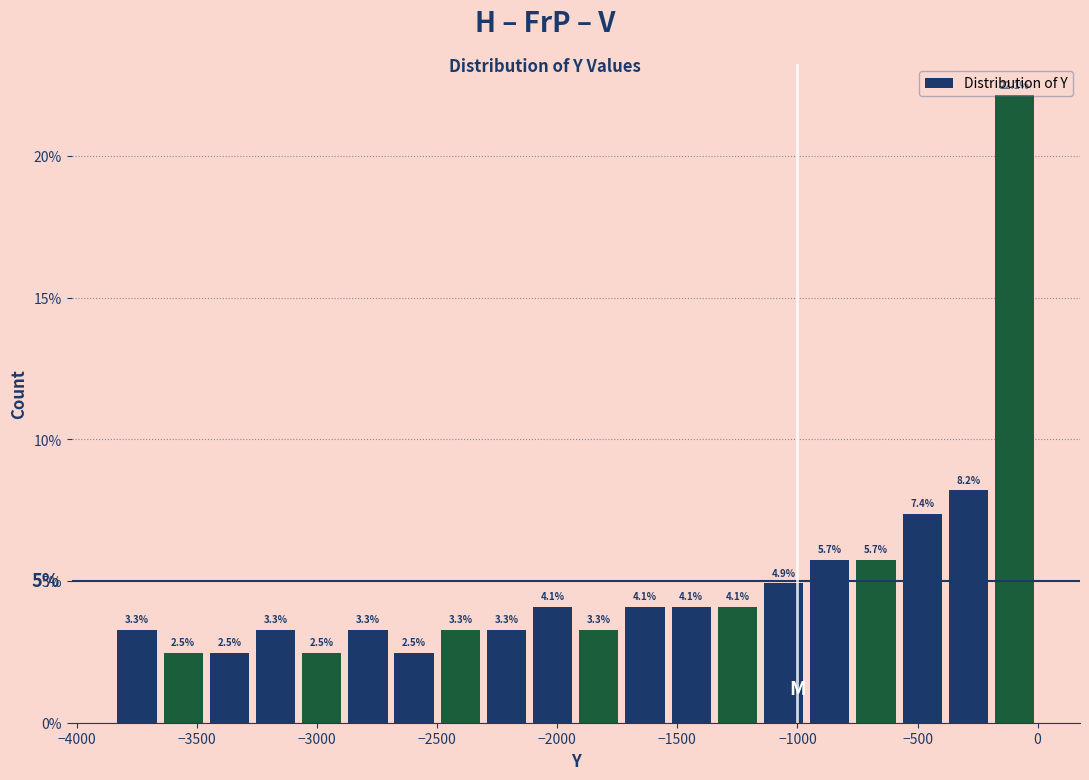

Around what value on the x-axis is the tallest bar? Give the approximate position of its centre, as read against the axis.

-100